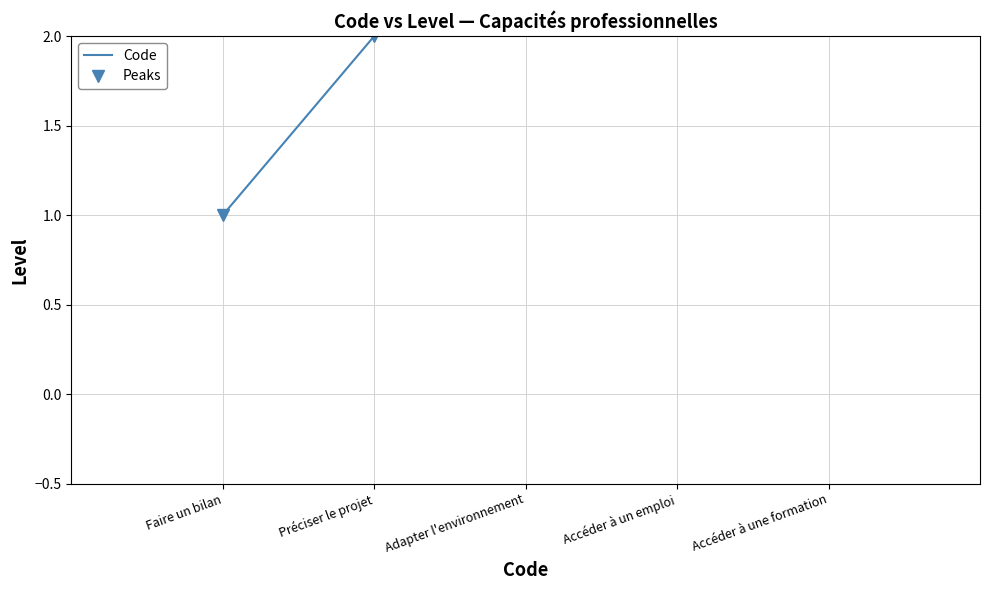

The Code series shows 4 at Préciser le projet. True or false?

False